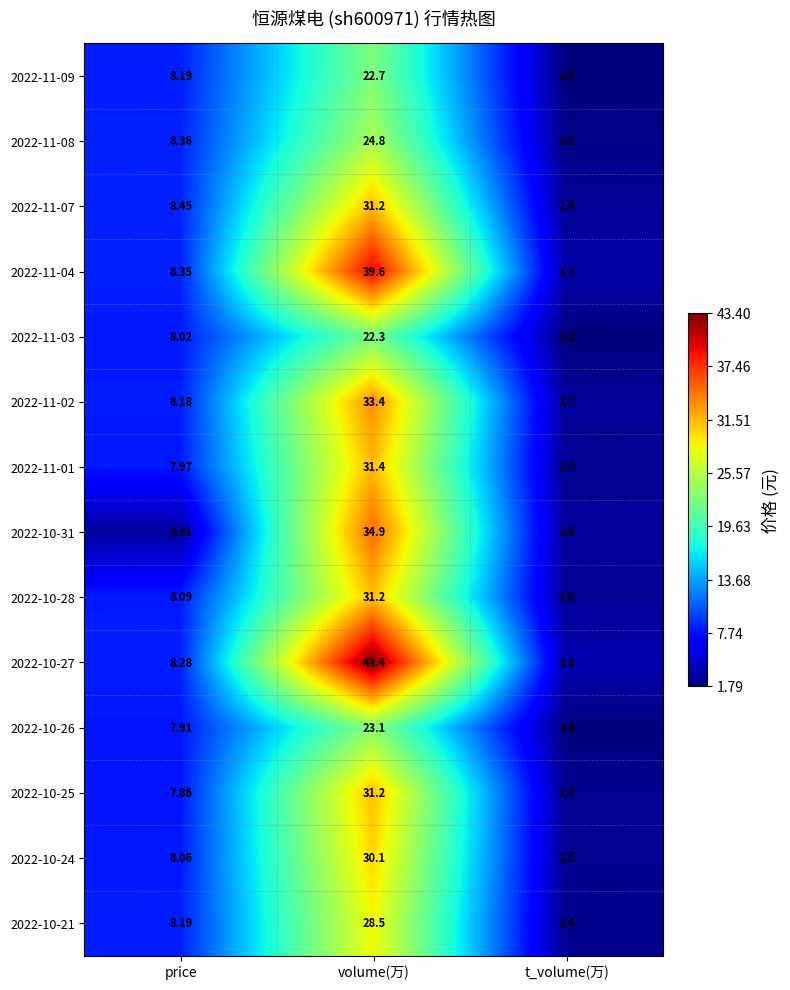

At which category does the chart reach its peak across all series?

volume(万)